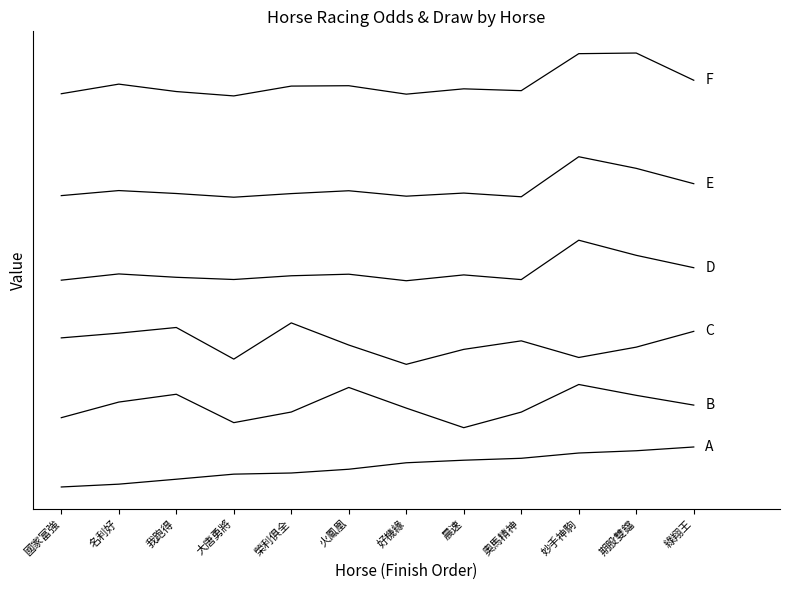

Does the chart display data point markers on the line(s)?

No